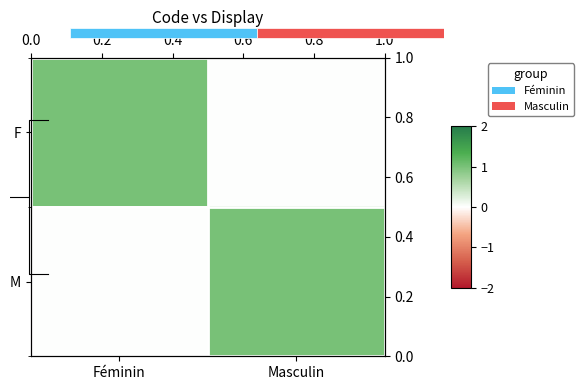

Which series changed the most between Féminin and Masculin?

F